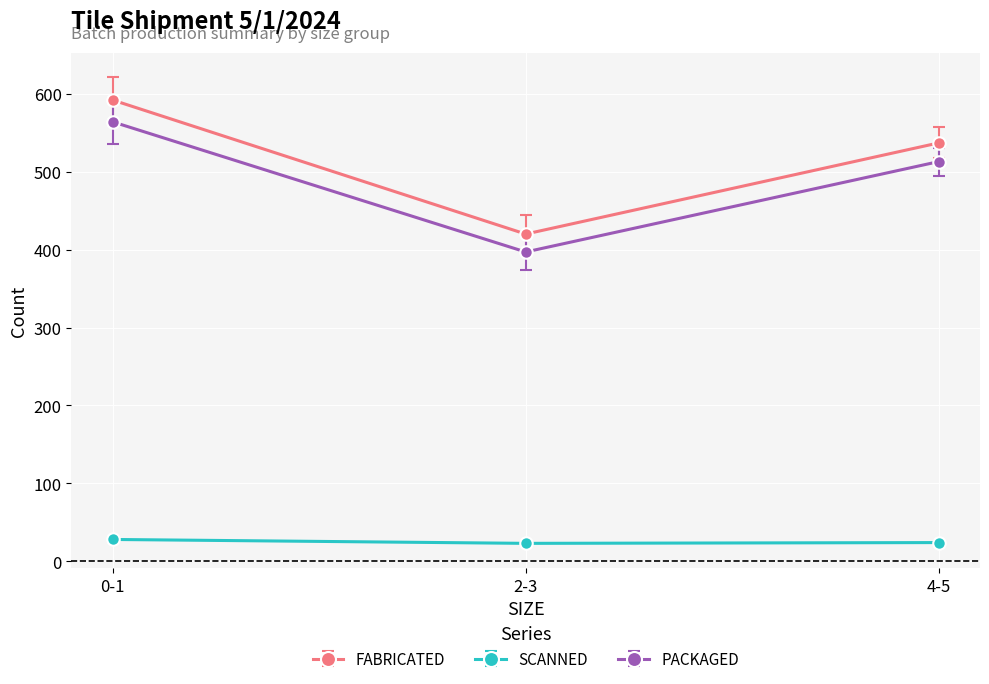

How many lines are shown in the chart?

3